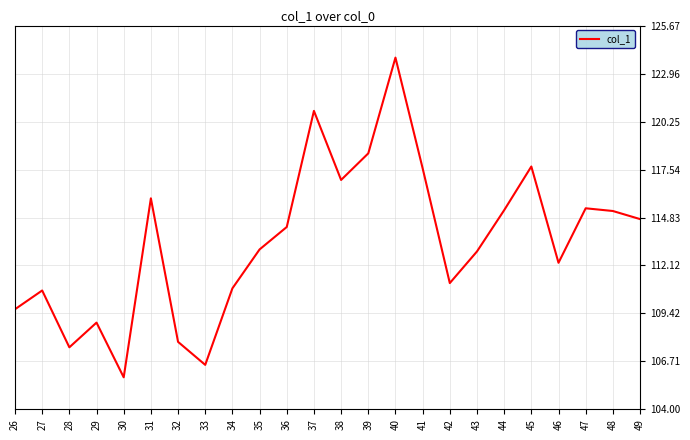

True or false: the data shows 105.8 at 30.

True